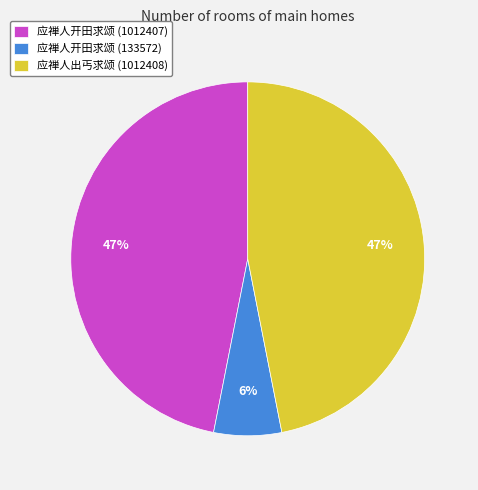

To the nearest percent, what is the average slice percentage?

33%